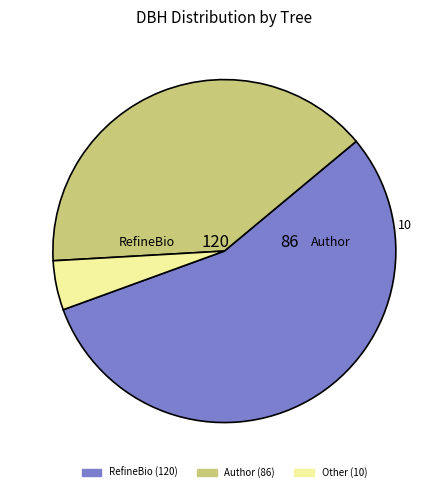

Does any single category account for the majority?

Yes